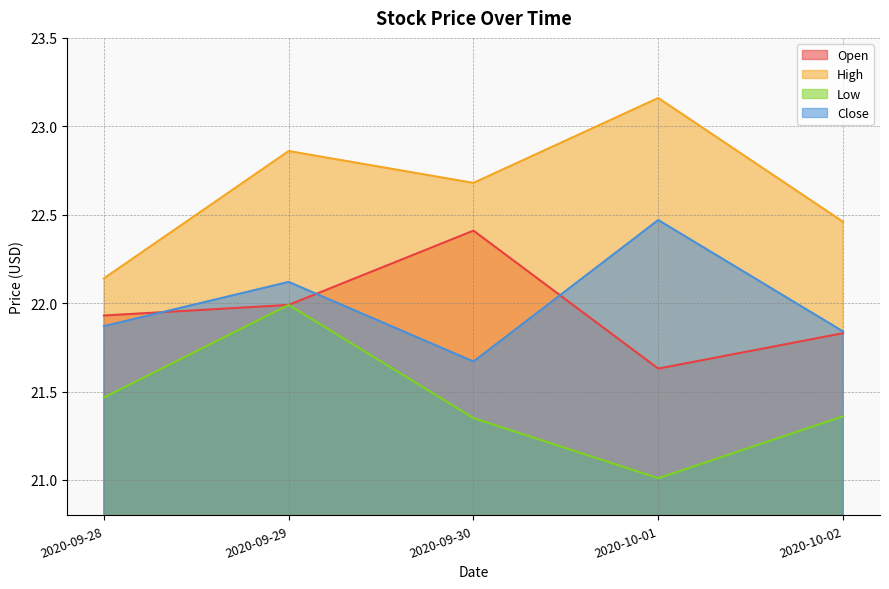

What position from the left is 2020-09-30?

3